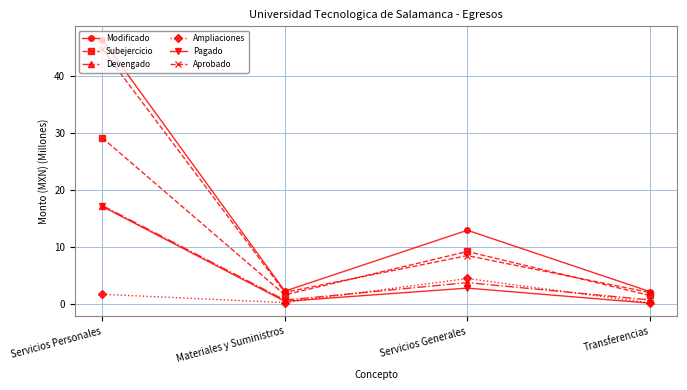

What is the sum of all Aprobado values?

57.2